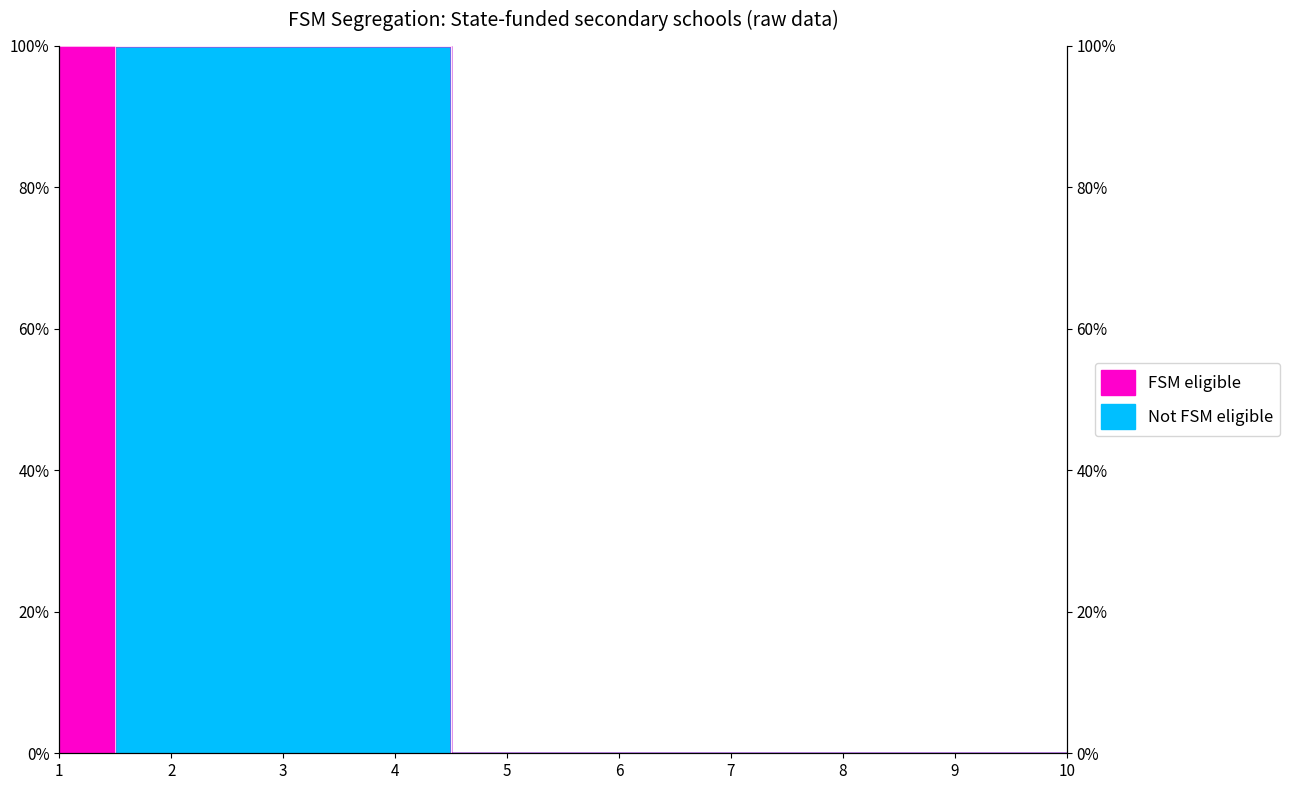

At which category does the chart reach its minimum across all series?

5